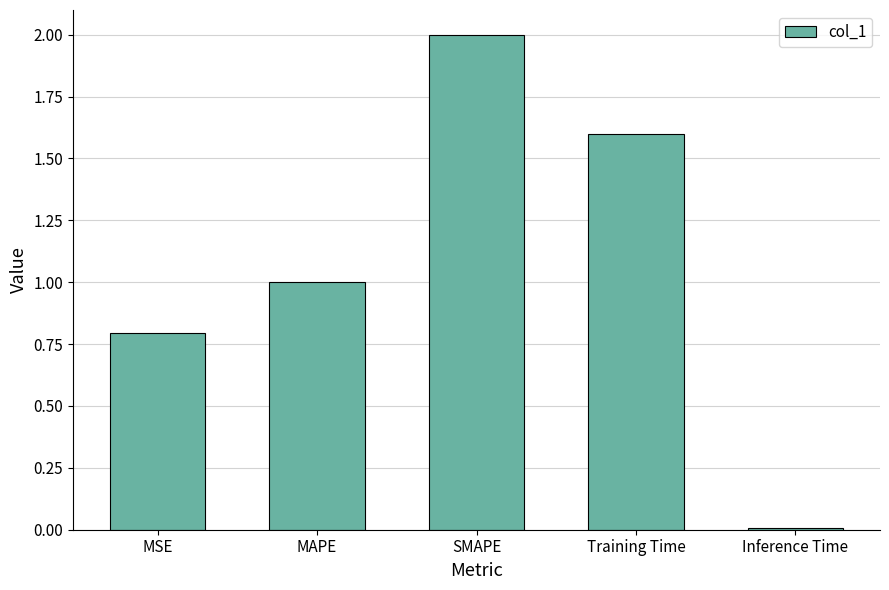

What is the value of the 4th bar from the left?

1.6